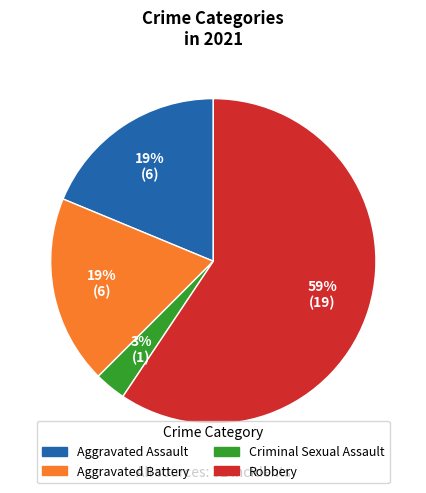

What is the majority slice?

Robbery